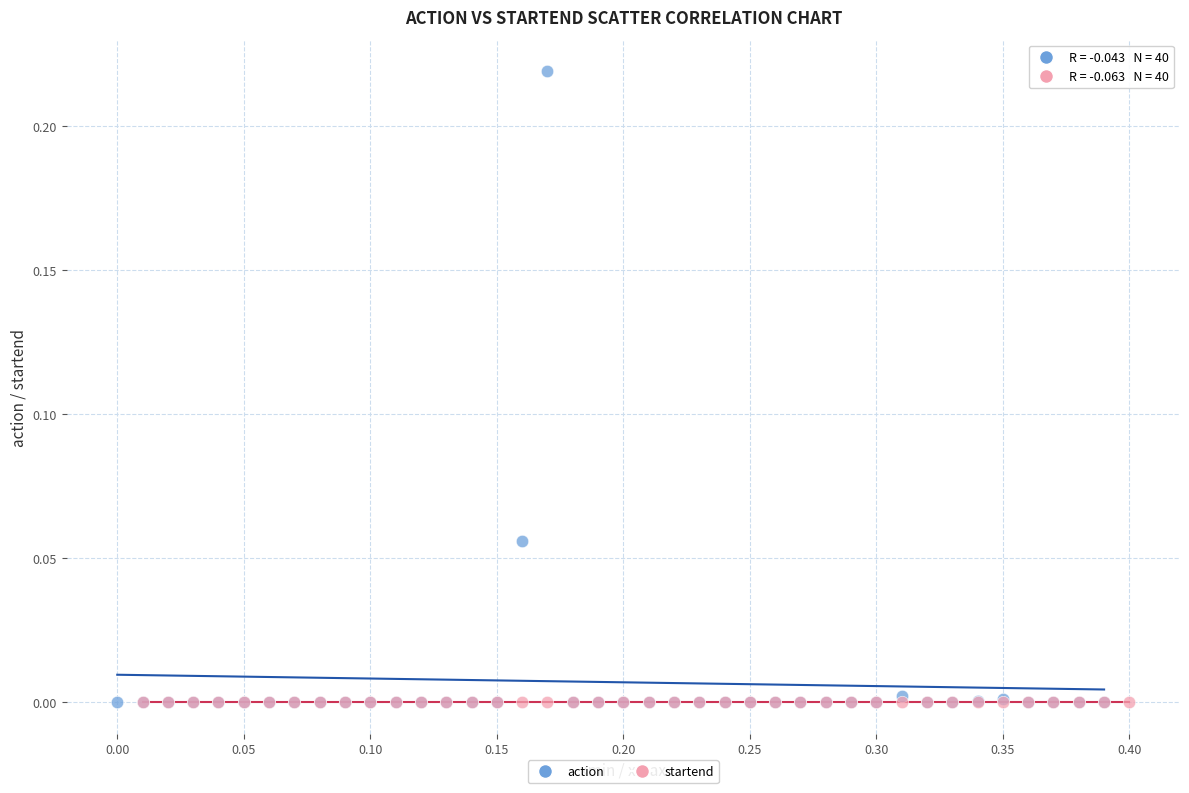

What are all the series names shown in the legend?

action, startend